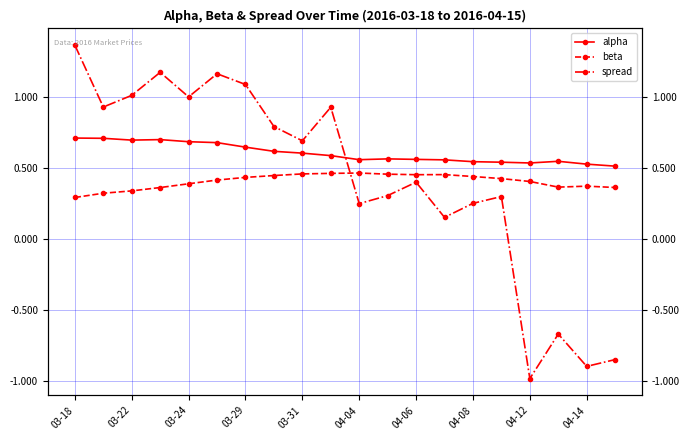

What is the maximum value for beta?

0.5